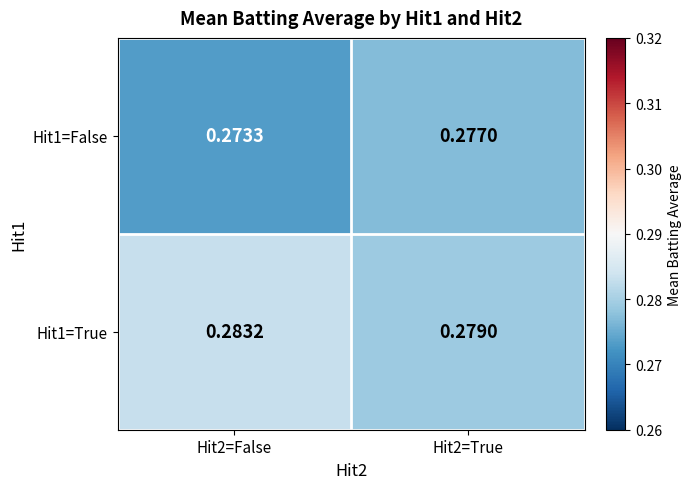

Is the value of Hit1=False at Hit2=False greater than the value of Hit1=True at Hit2=False?

No